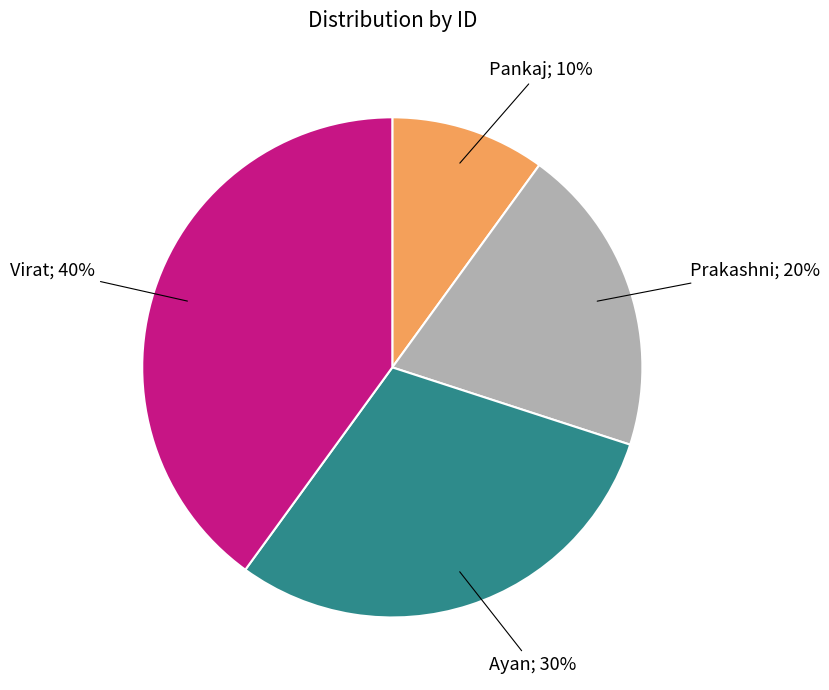

Is there any slice that represents more than half of the pie?

No